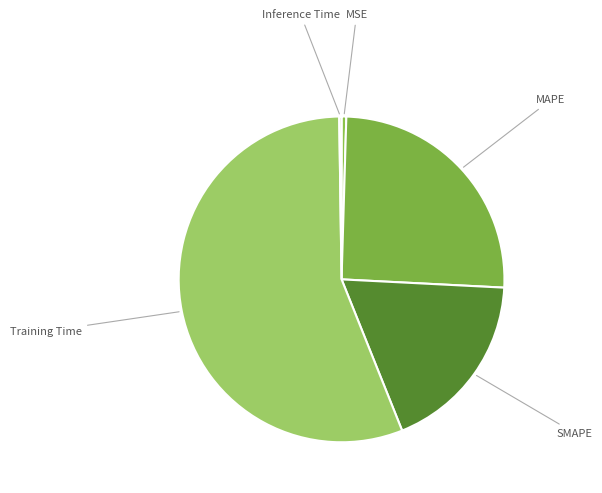

Which slice is the largest?

Training Time